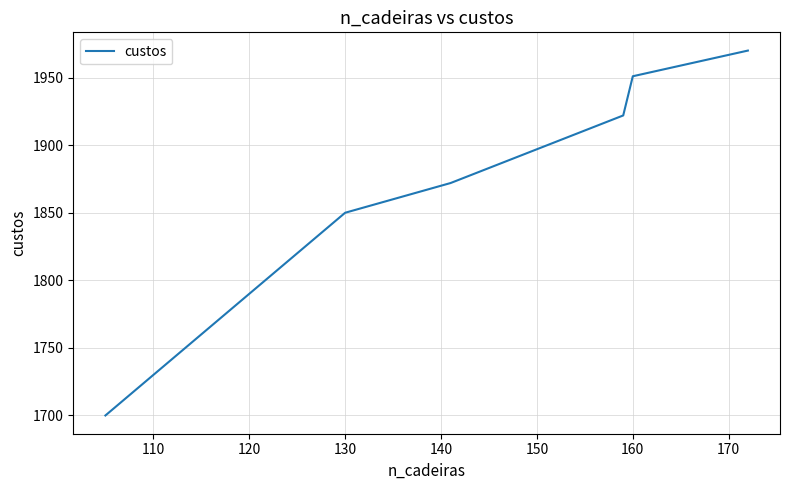

How many lines are shown in the chart?

1